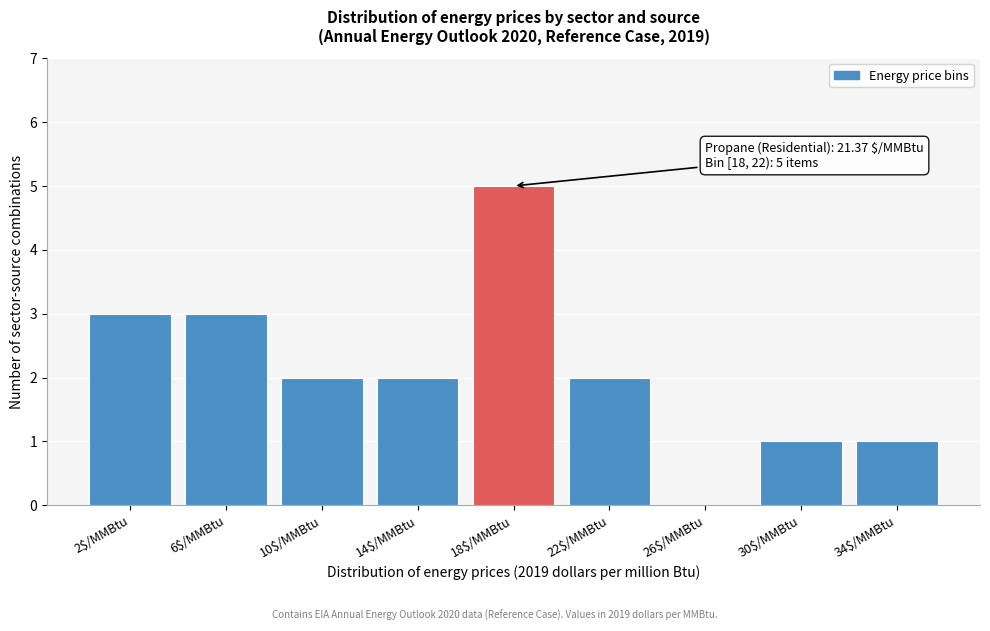

What is the greatest value displayed?

5